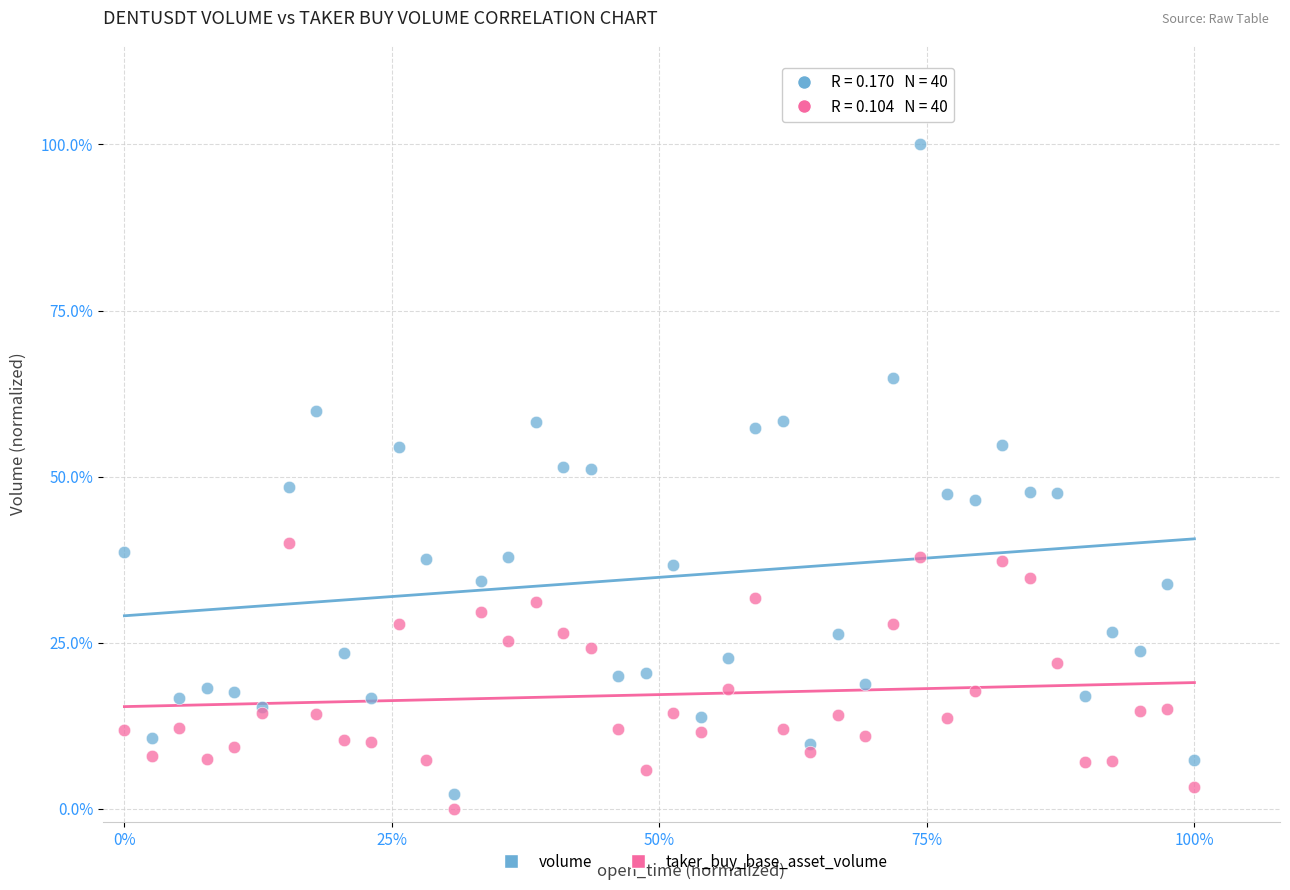

What are all the series names shown in the legend?

volume, taker_buy_base_asset_volume